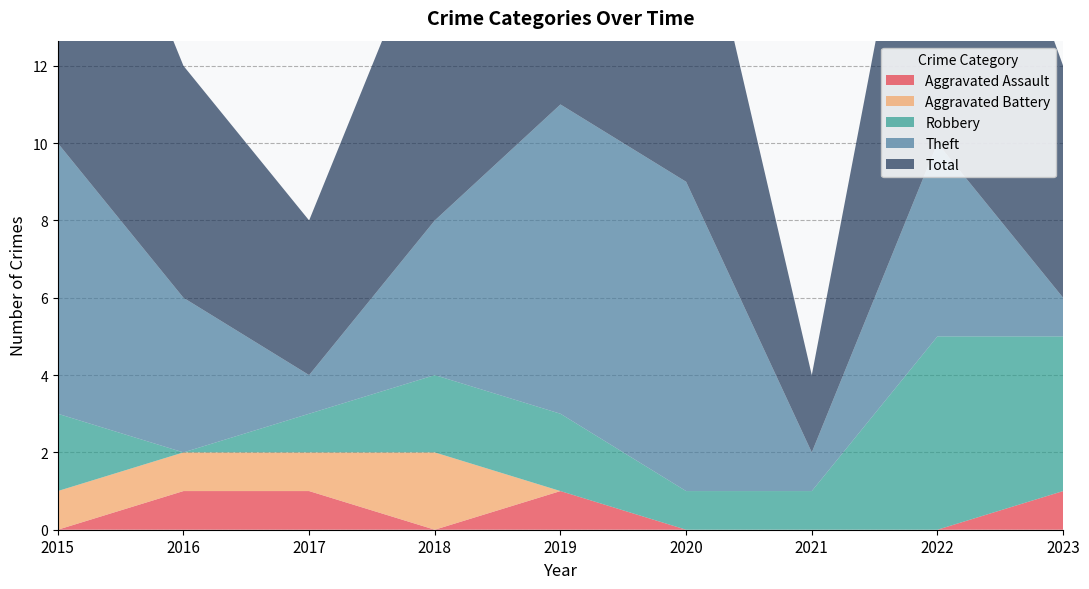

Reading left to right, extract all data points from this chart.

Aggravated Assault: 2015=0	2016=1	2017=1	2018=0	2019=1	2020=0	2021=0	2022=0	2023=1
Aggravated Battery: 2015=1	2016=1	2017=1	2018=2	2019=0	2020=0	2021=0	2022=0	2023=0
Robbery: 2015=2	2016=0	2017=1	2018=2	2019=2	2020=1	2021=1	2022=5	2023=4
Theft: 2015=7	2016=4	2017=1	2018=4	2019=8	2020=8	2021=1	2022=5	2023=1
Total: 2015=10	2016=6	2017=4	2018=8	2019=11	2020=9	2021=2	2022=11	2023=6